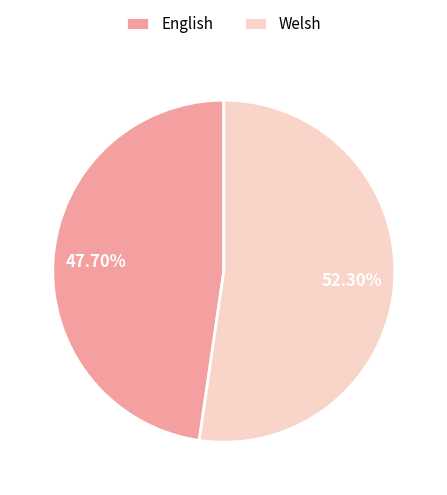

To the nearest percent, what is the difference between the largest and smallest slice percentages?

5%